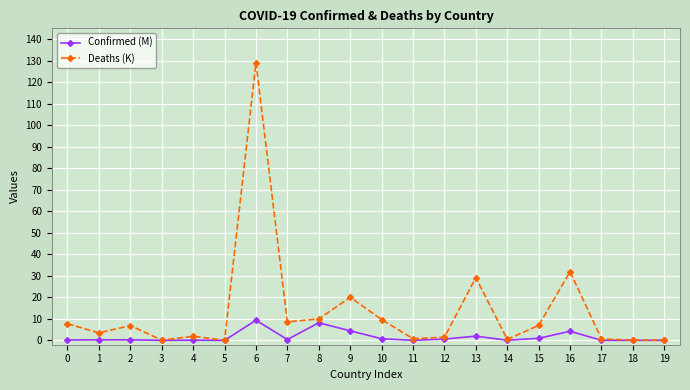

What are all the series names shown in the legend?

Confirmed (M), Deaths (K)